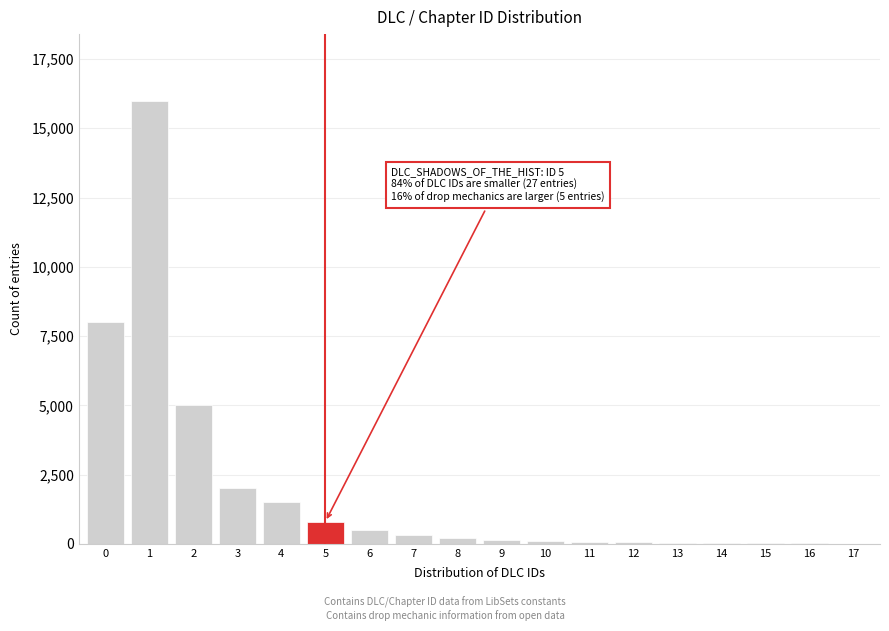

What is the maximum value shown in the chart?

16000